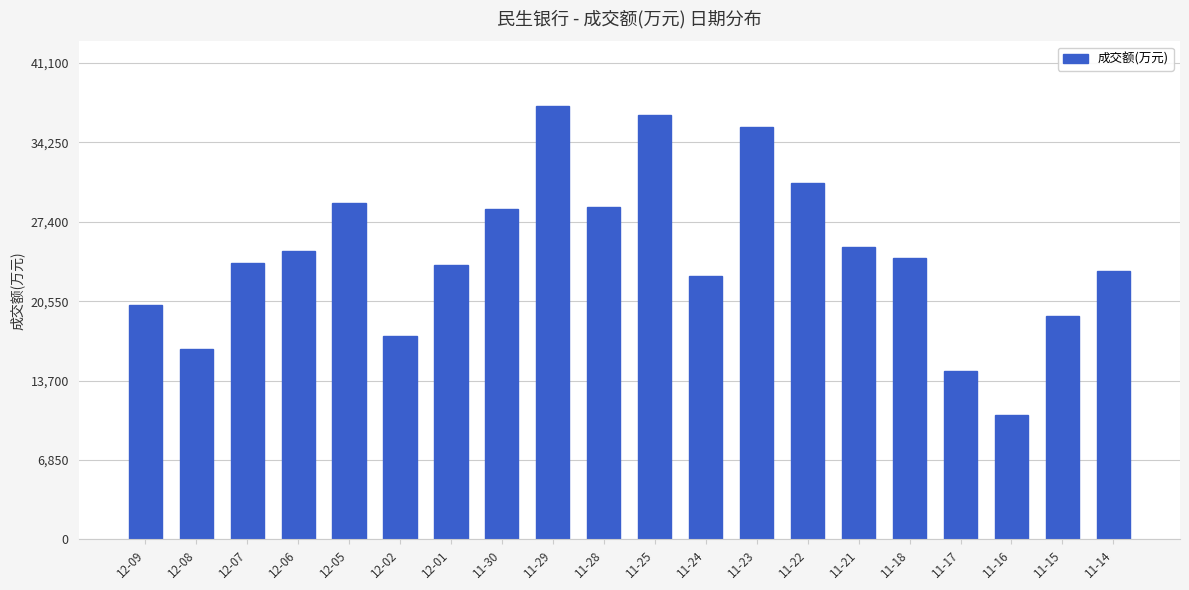

Reading left to right, what are all the values shown in this chart?

20212	16385	23880	24856	29042	17505	23679	28460	37364	28635	36627	22725	35553	30767	25189	24313	14542	10714	19298	23151